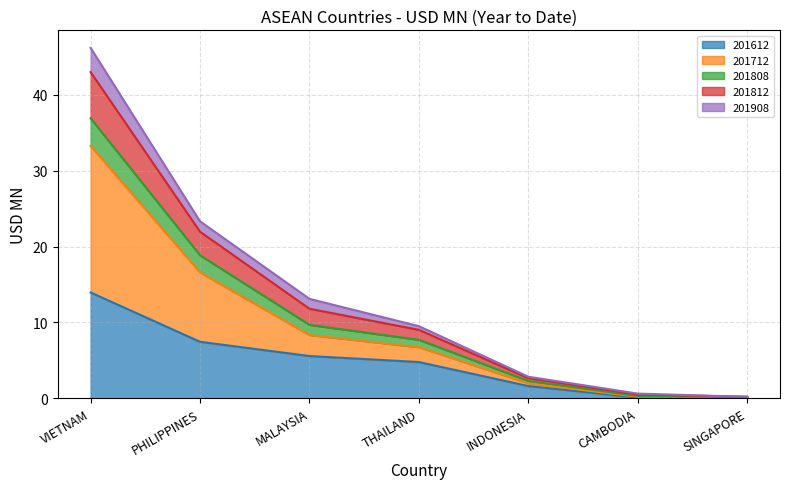

What is the highest value of the 201612 series?

13.9